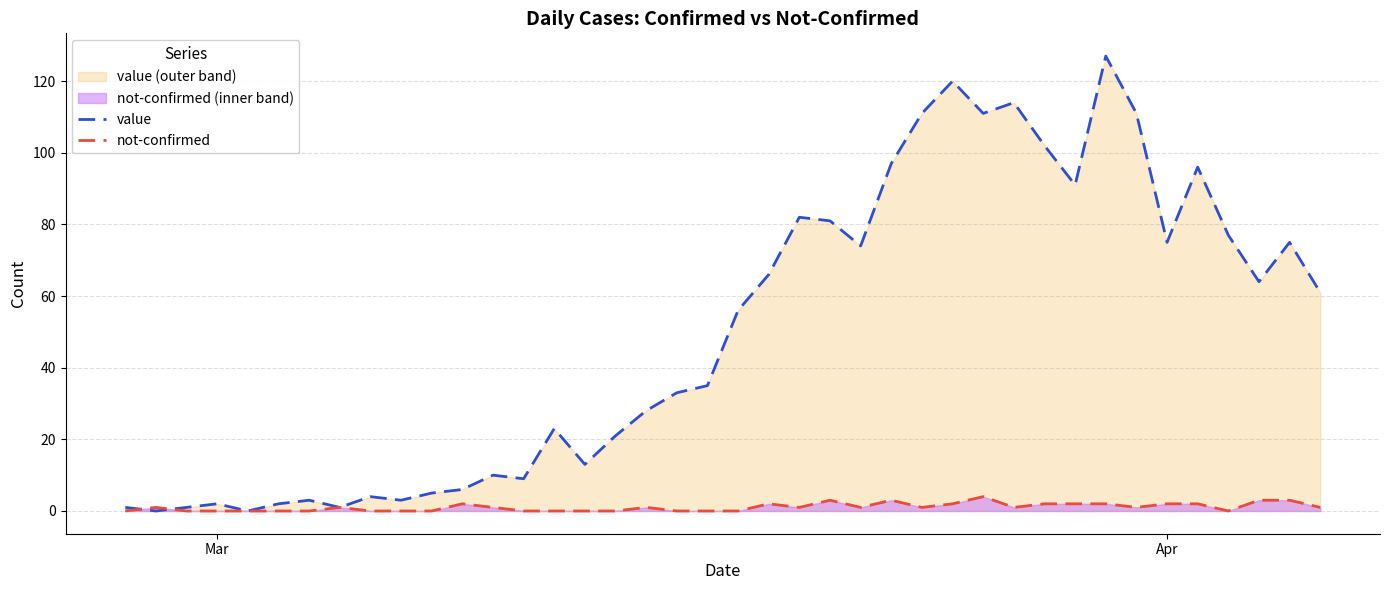

What is the maximum value for value?

127